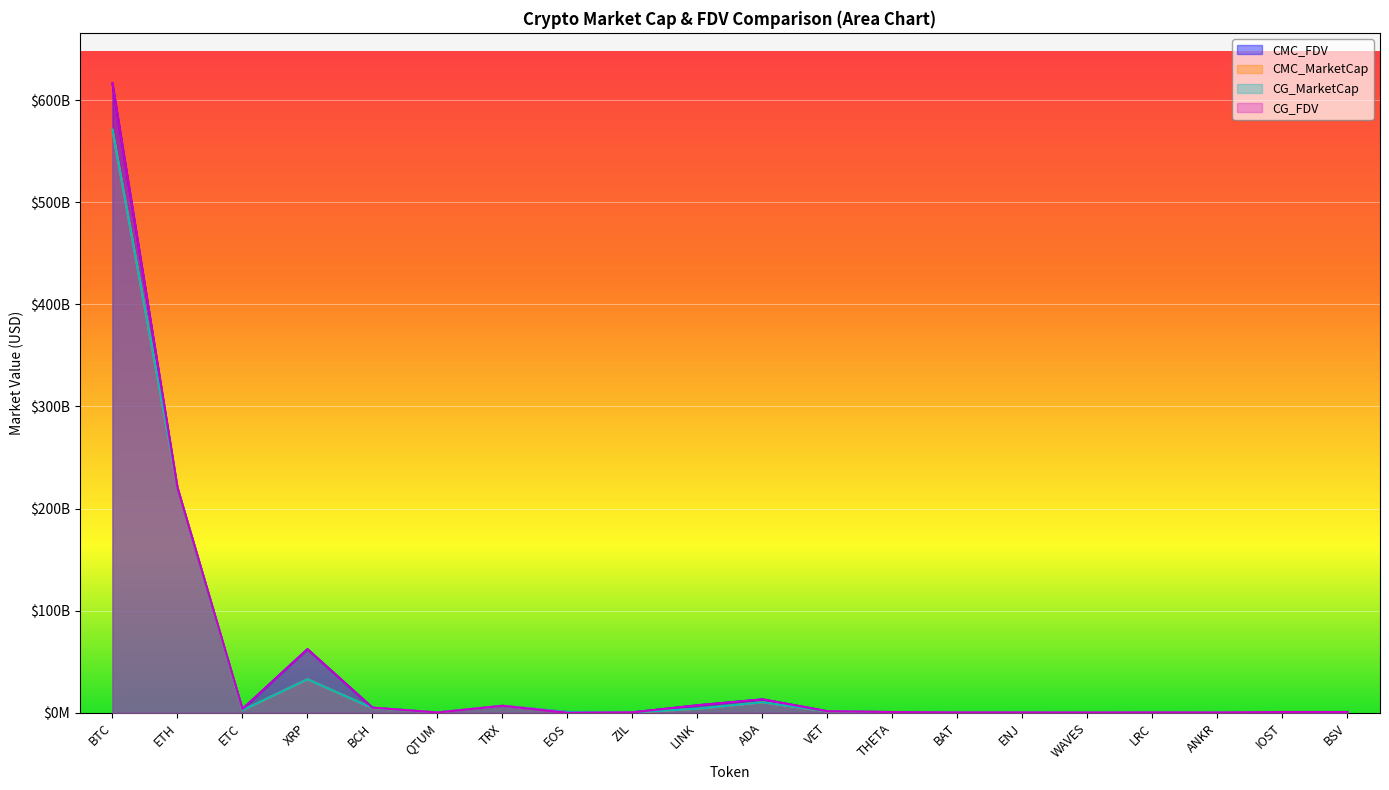

True or false: CMC_MarketCap and CMC_FDV cross at least once.

False